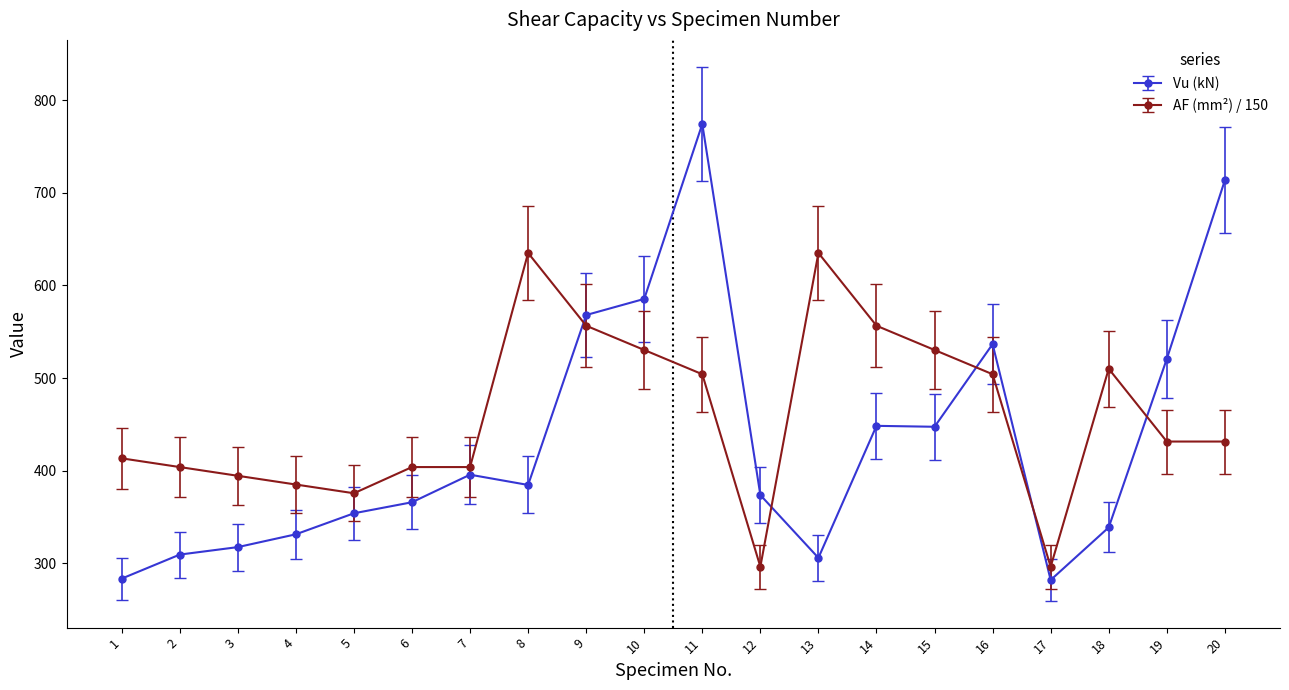

At which category is the sum across all series the highest?

11